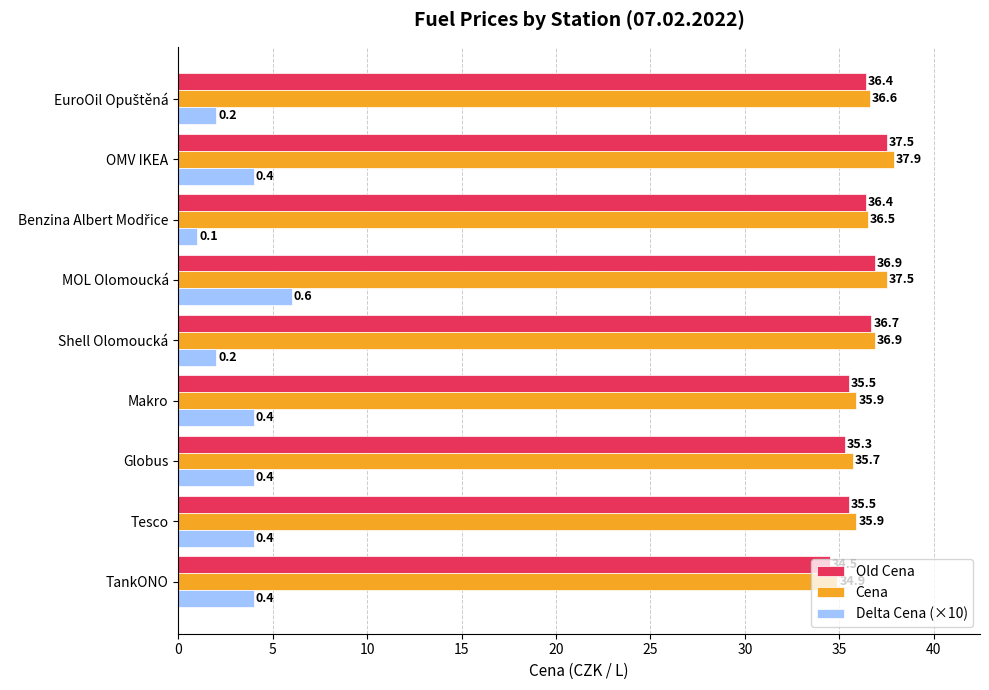

At Tesco, list the series in order from smallest to largest.

Delta Cena (×10), Old Cena, Cena